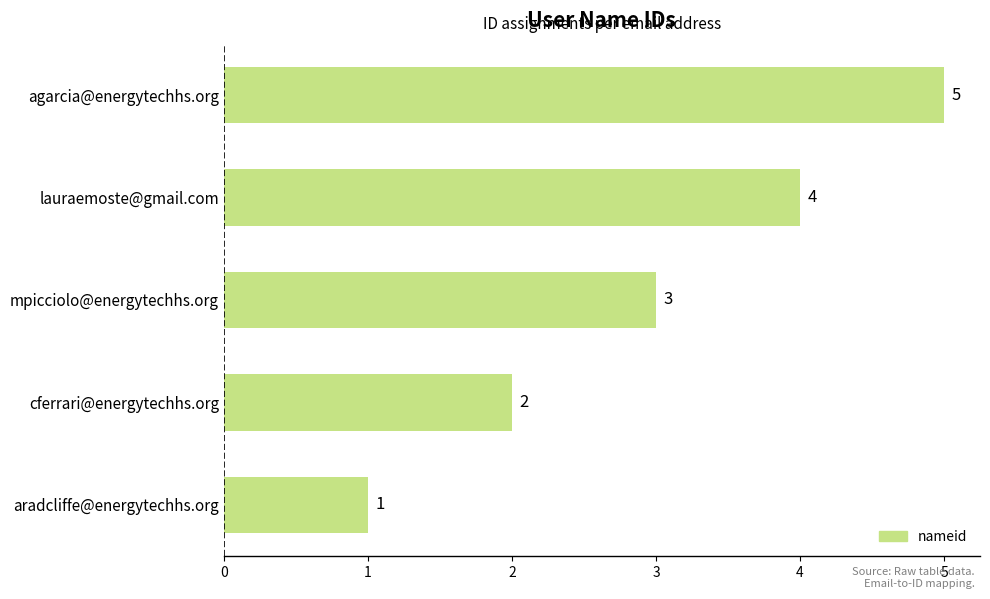

What is the difference between the maximum and second lowest values?

3